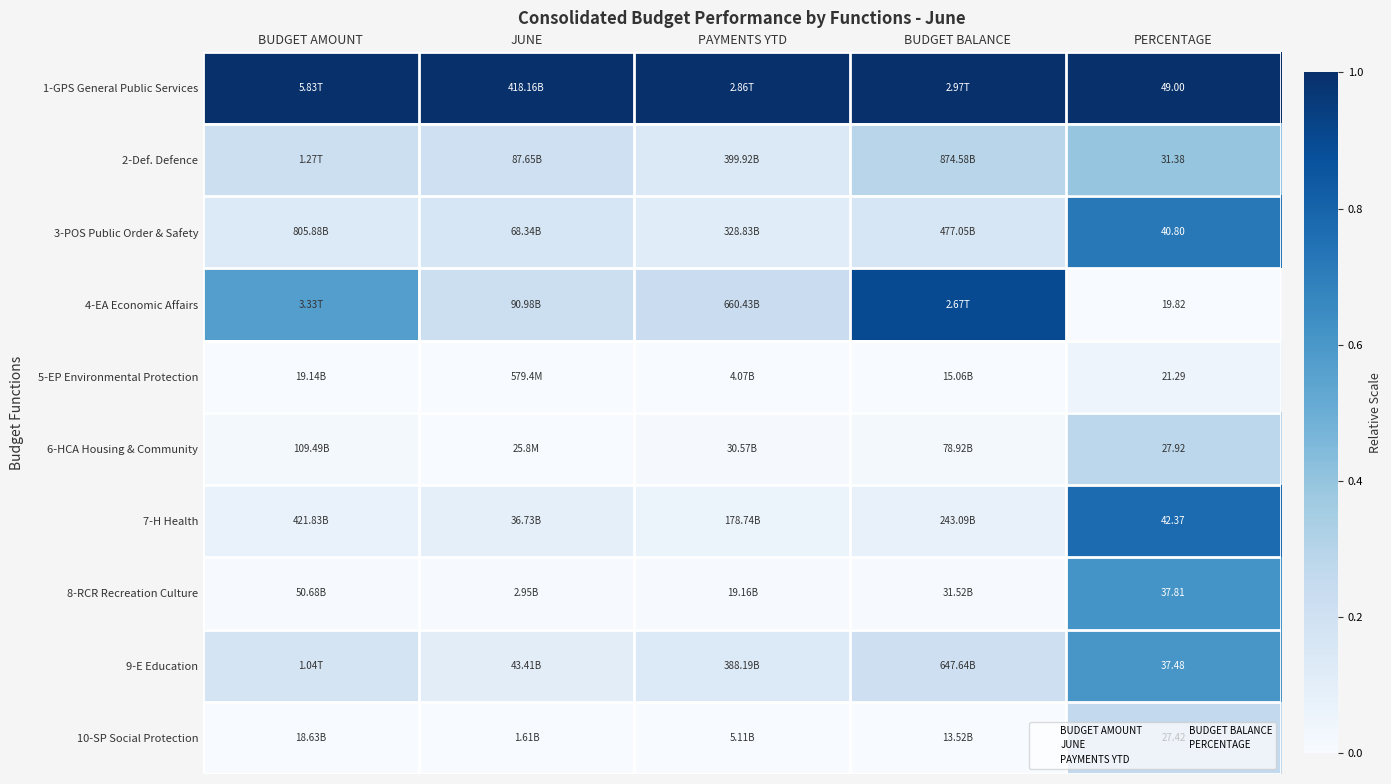

What is the total value across all series at PAYMENTS YTD?

1.7